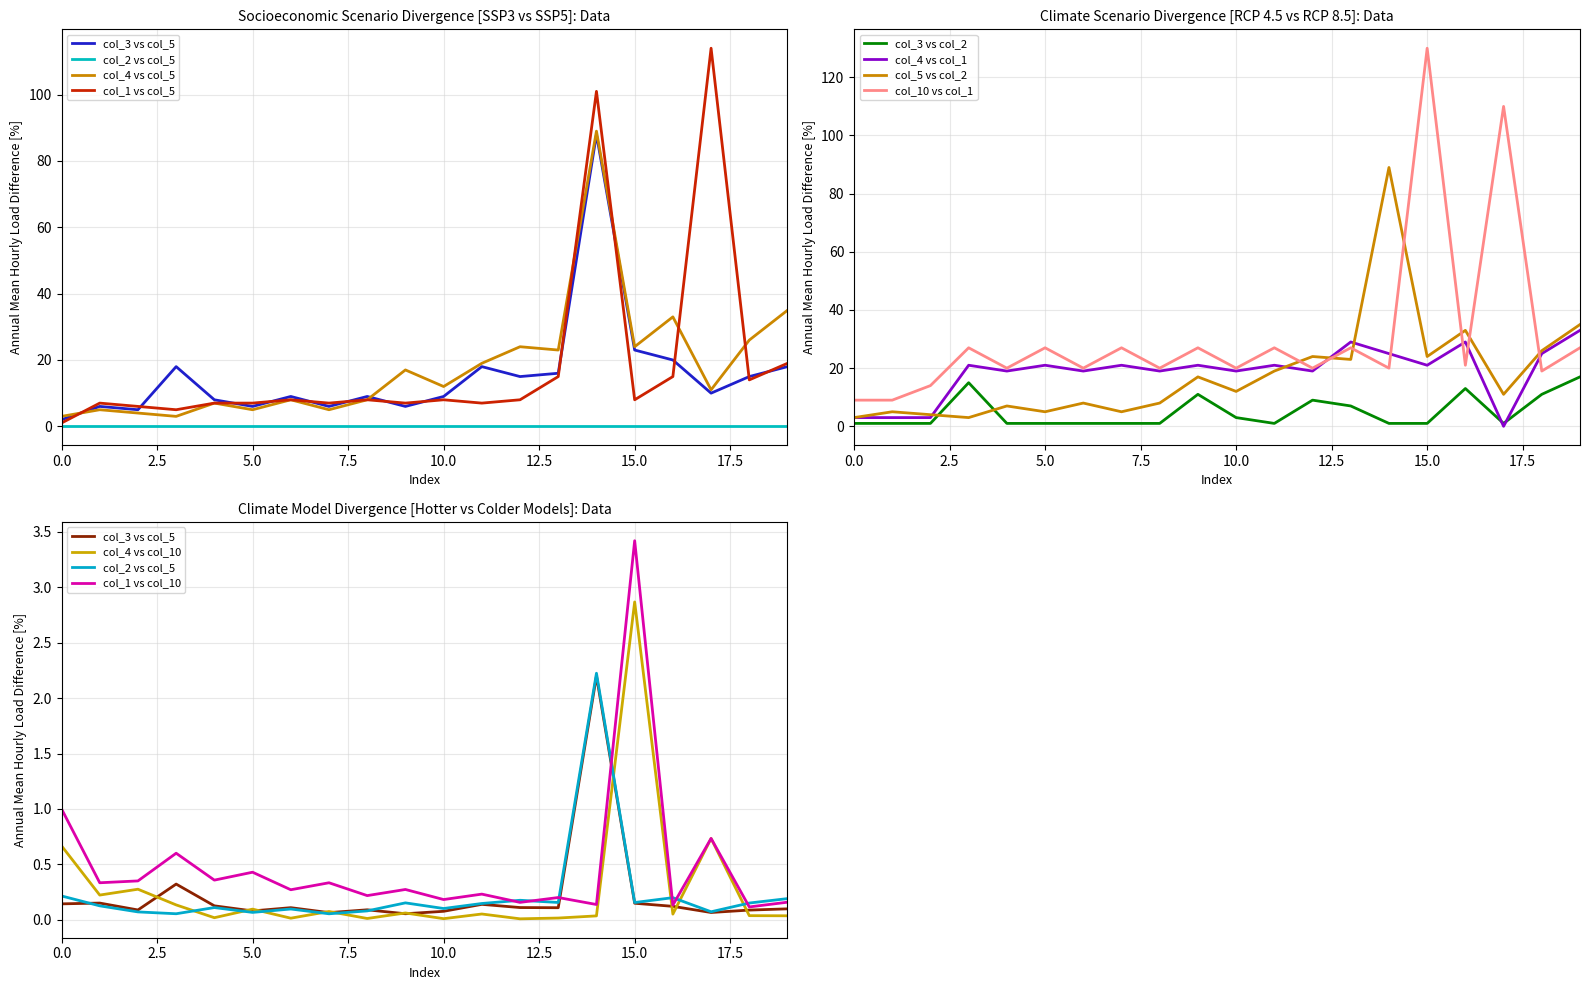

True or false: col_3 vs col_2 and col_10 vs col_1 intersect in this chart.

False